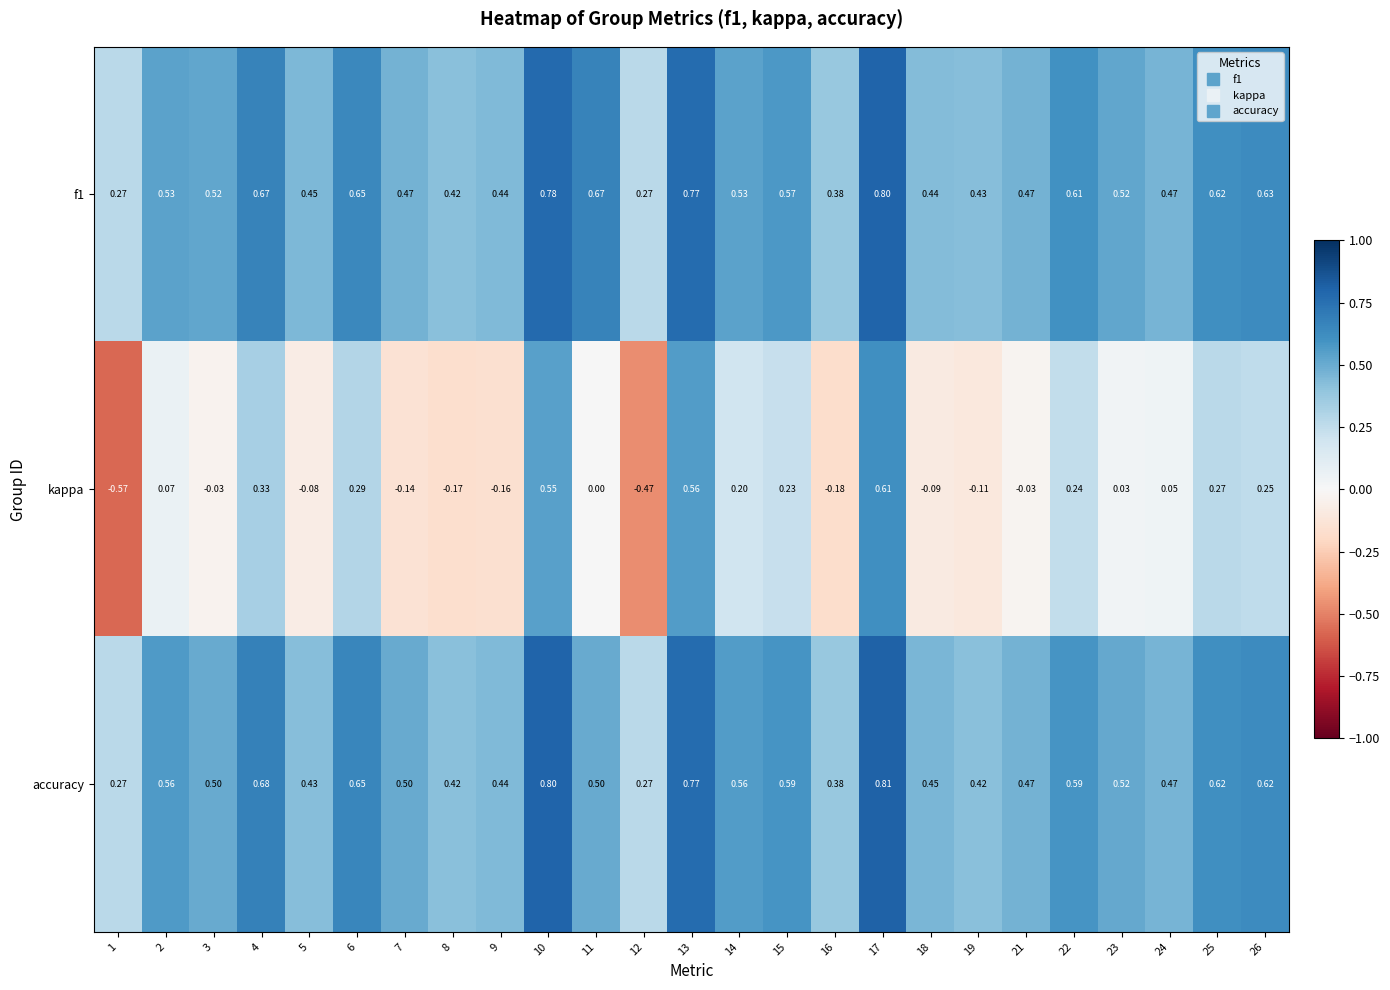

List the series in order of their peak value, lowest first.

kappa, f1, accuracy